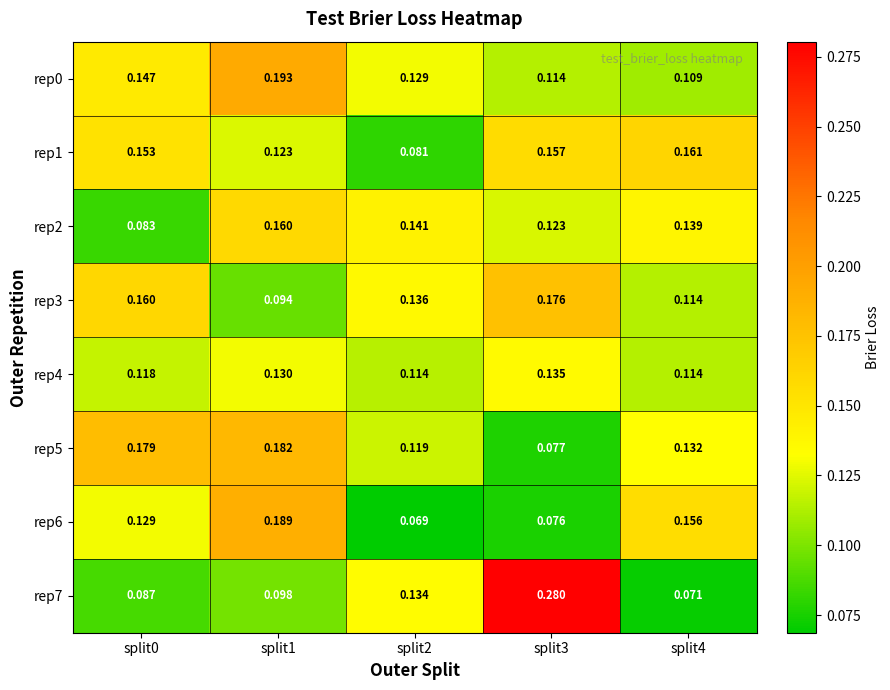

Is the value of rep6 at split2 greater than the value of rep3 at split2?

No